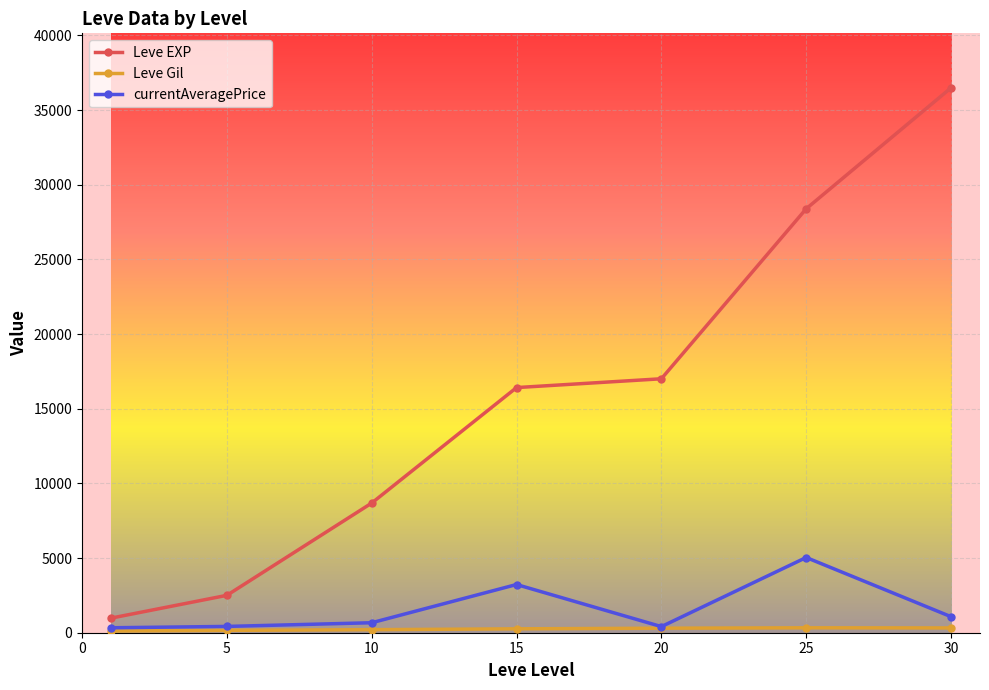

True or false: currentAveragePrice and Leve EXP intersect in this chart.

False